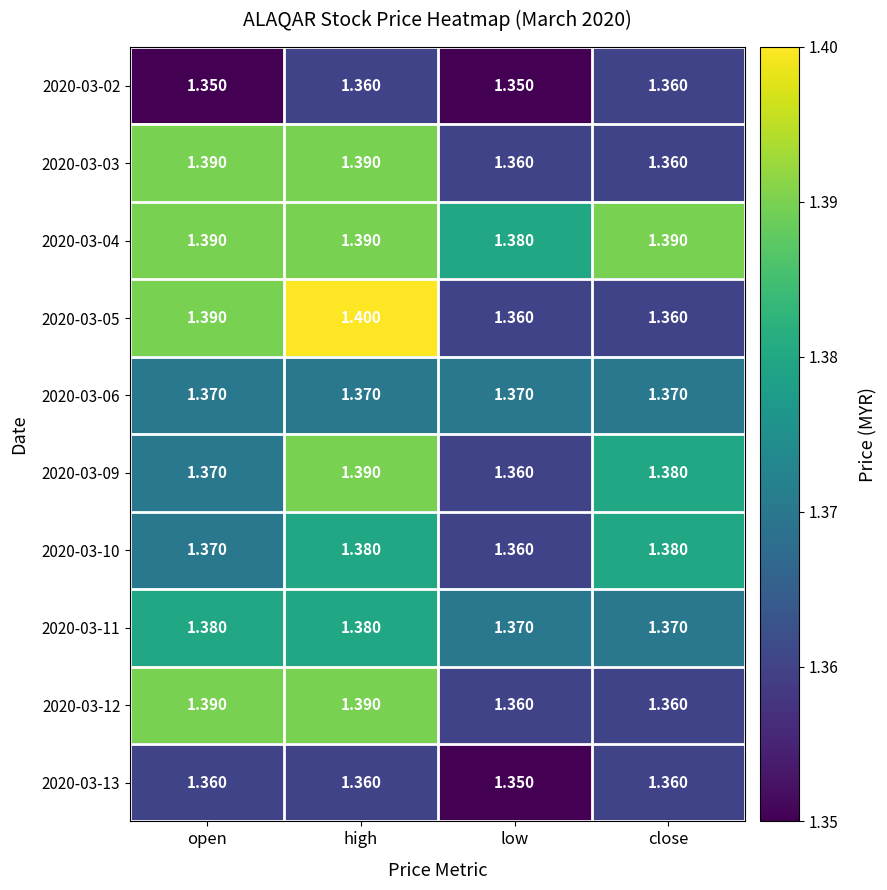

What is the total value across all series at low?

13.6